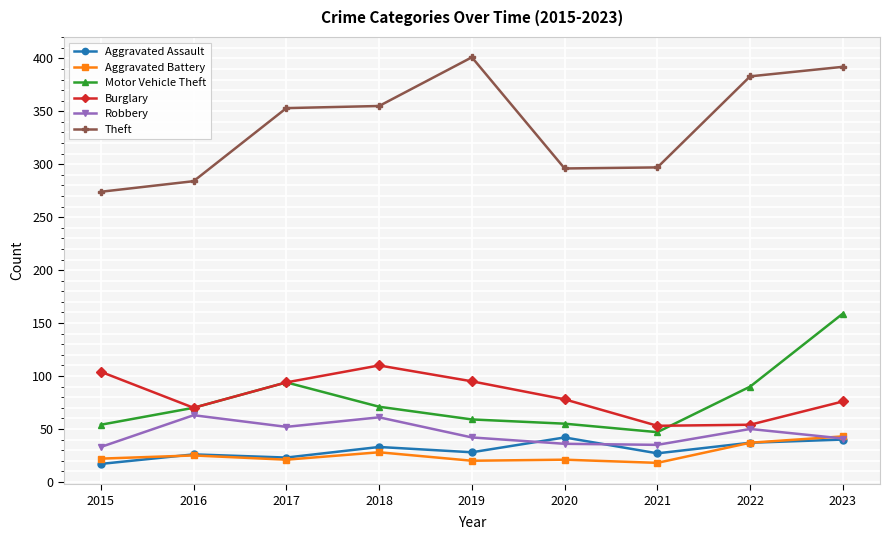

True or false: Burglary and Aggravated Battery intersect in this chart.

False